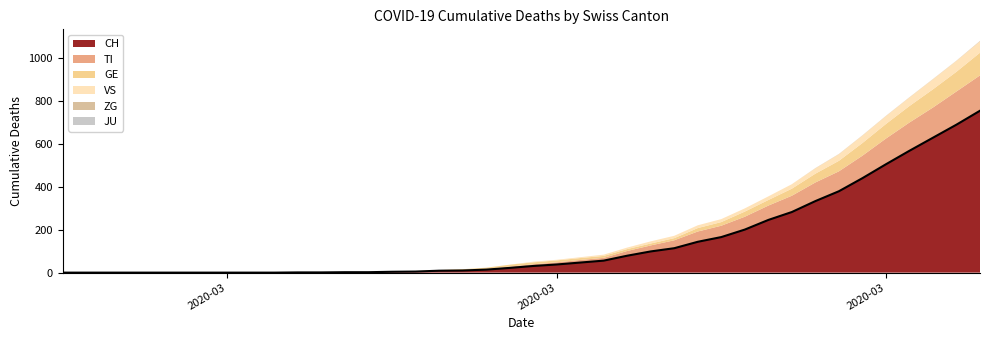

How many values in TI are above zero?

26